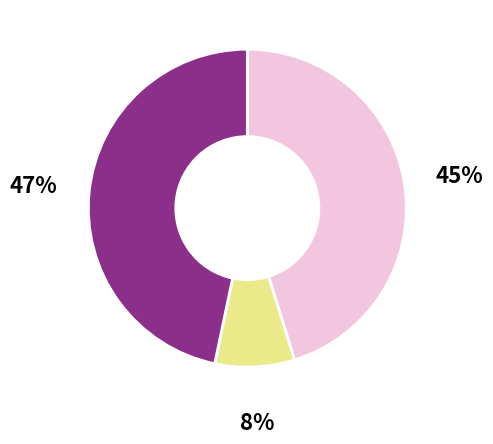

To the nearest percent, what is the average slice percentage?

33%